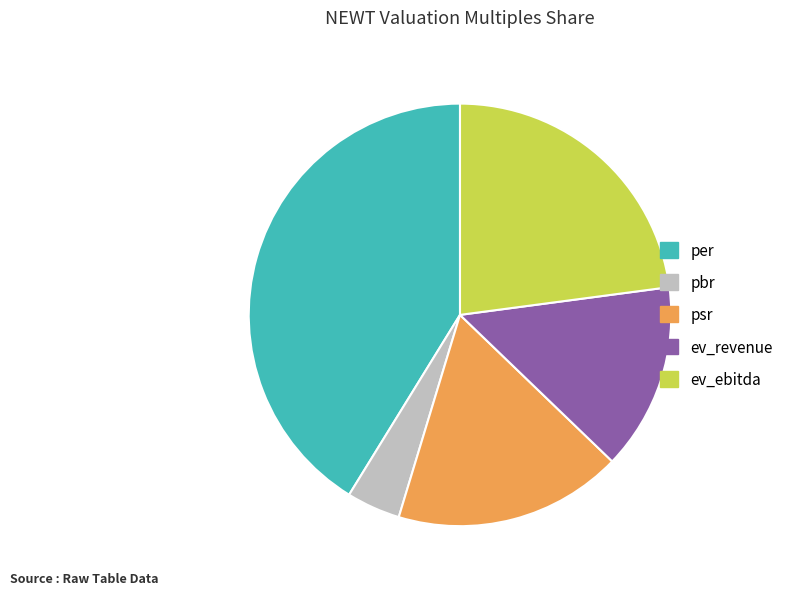

Which slice is the smallest?

pbr